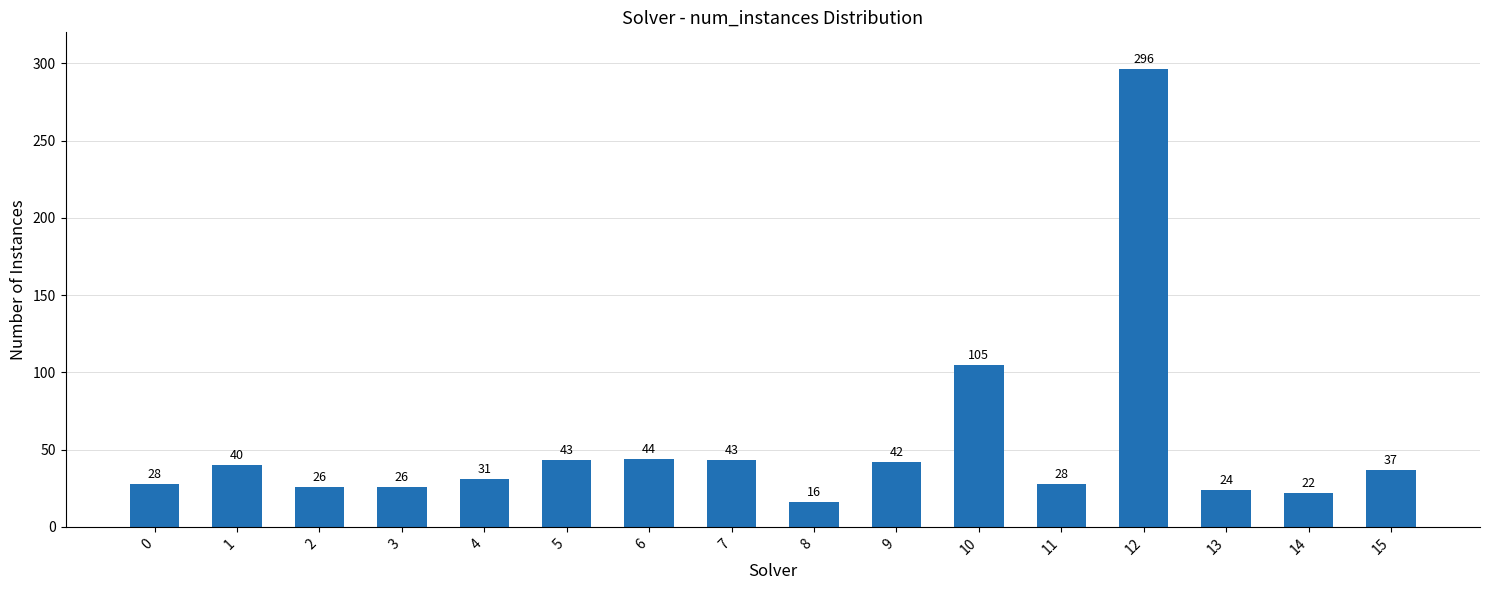

What is the difference between the maximum and second lowest values?

274